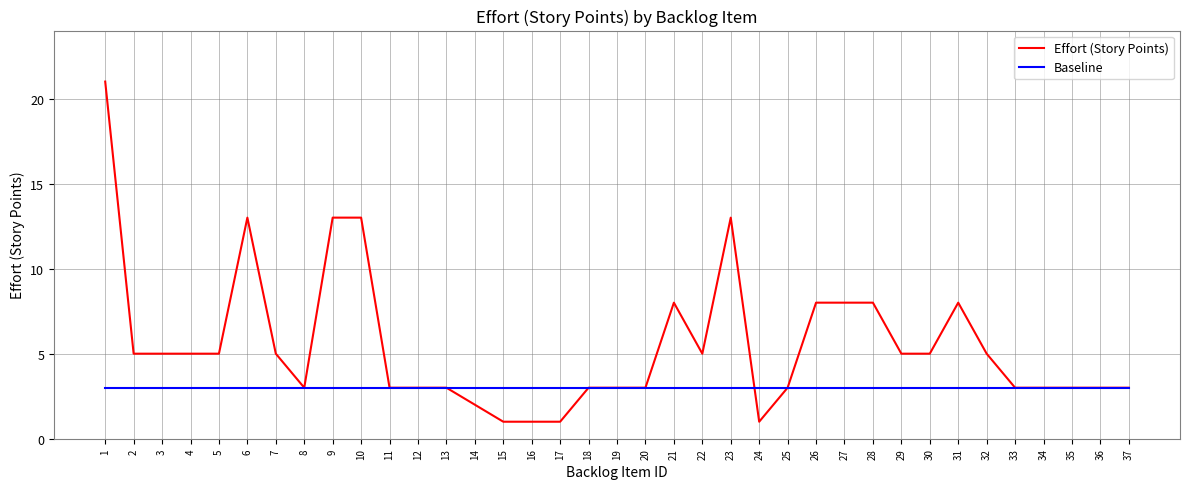

Which label corresponds to the largest value in the chart?

1